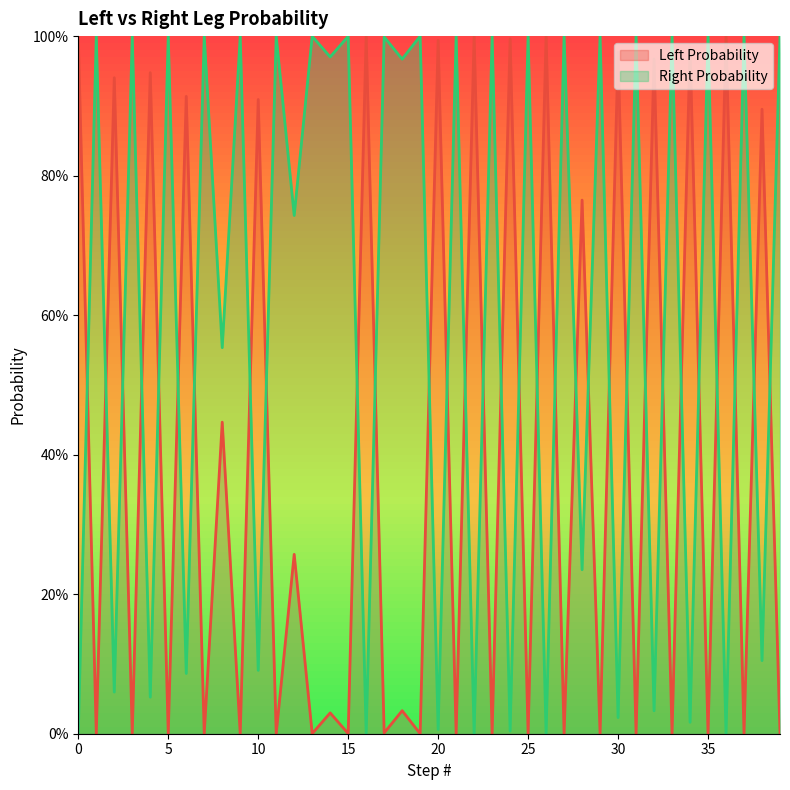

Reading right to left, extract all data points from this chart.

Left Probability: 39=0.0	38=0.9	37=0.0	36=1.0	35=0.0	34=1.0	33=0.0	32=1.0	31=0.0	30=1.0	29=0.0	28=0.8	27=0.0	26=1.0	25=0.0	24=1.0	23=0.0	22=1.0	21=0.0	20=1.0	19=0.0	18=0.0	17=0.0	16=1.0	15=0.0	14=0.0	13=0.0	12=0.3	11=0.0	10=0.9	9=0.0	8=0.4	7=0.0	6=0.9	5=0.0	4=0.9	3=0.0	2=0.9	1=0.0	0=1.0
Right Probability: 39=1.0	38=0.1	37=1.0	36=0.0	35=1.0	34=0.0	33=1.0	32=0.0	31=1.0	30=0.0	29=1.0	28=0.2	27=1.0	26=0.0	25=1.0	24=0.0	23=1.0	22=0.0	21=1.0	20=0.0	19=1.0	18=1.0	17=1.0	16=0.0	15=1.0	14=1.0	13=1.0	12=0.7	11=1.0	10=0.1	9=1.0	8=0.6	7=1.0	6=0.1	5=1.0	4=0.1	3=1.0	2=0.1	1=1.0	0=0.0